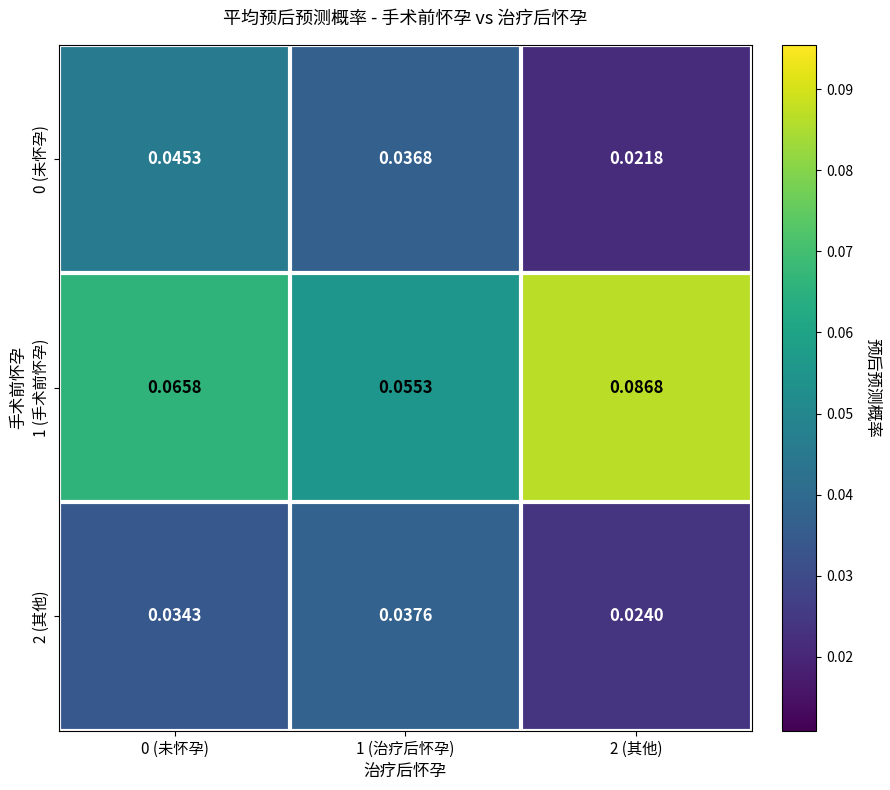

Is the value of 1 (手术前怀孕) at 2 (其他) greater than the value of 0 (未怀孕) at 0 (未怀孕)?

Yes